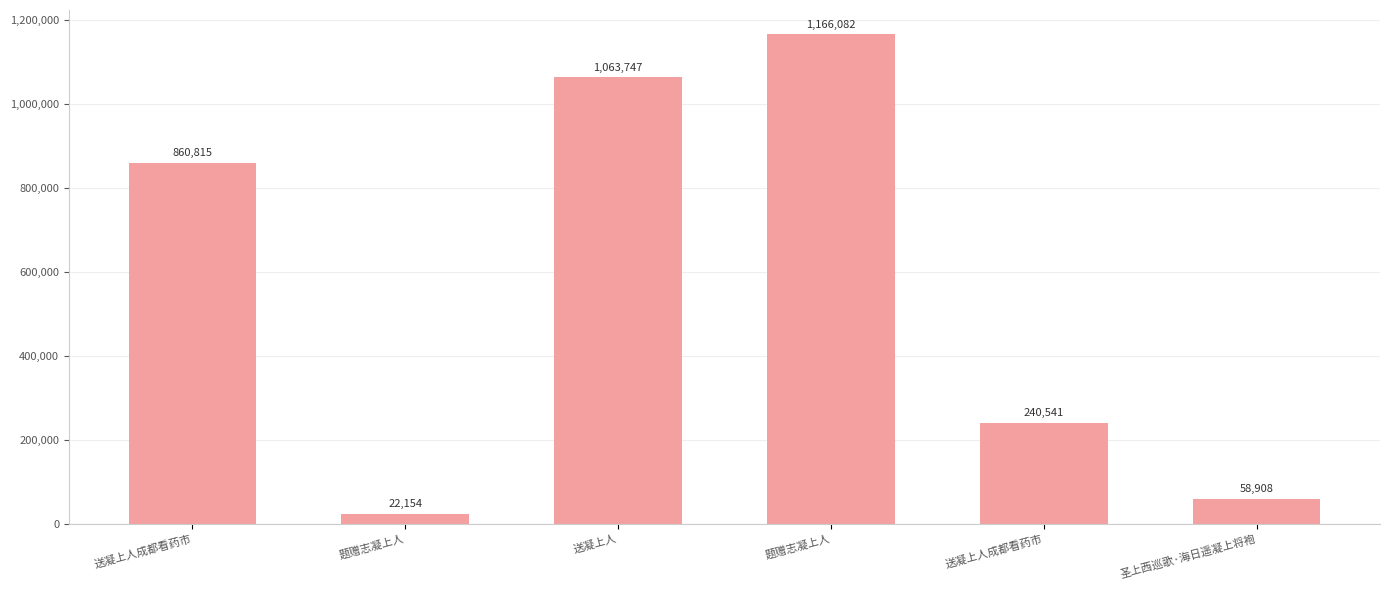

Count the number of data series in this chart.

1